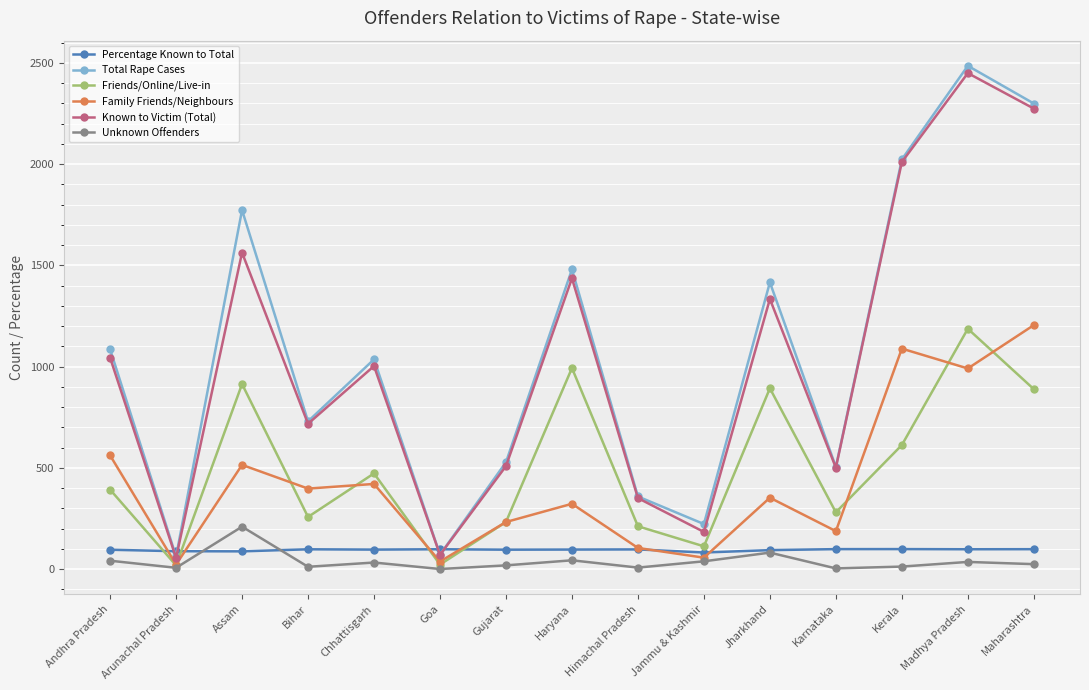

At which category is the sum across all series the highest?

Madhya Pradesh